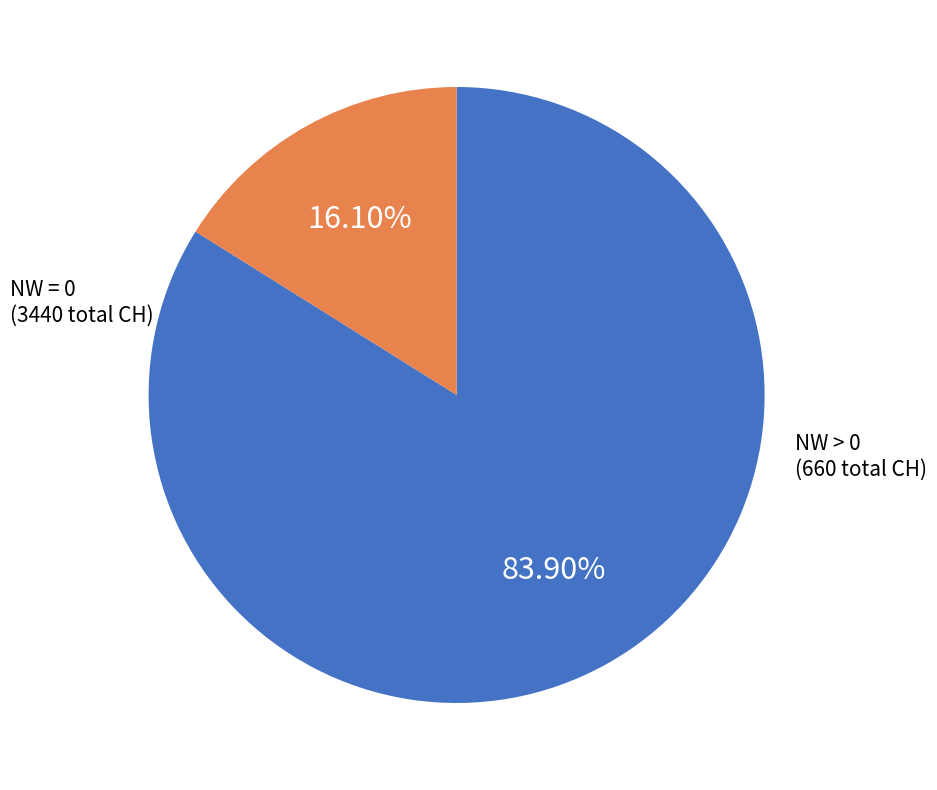

Is there a majority slice in this chart?

Yes